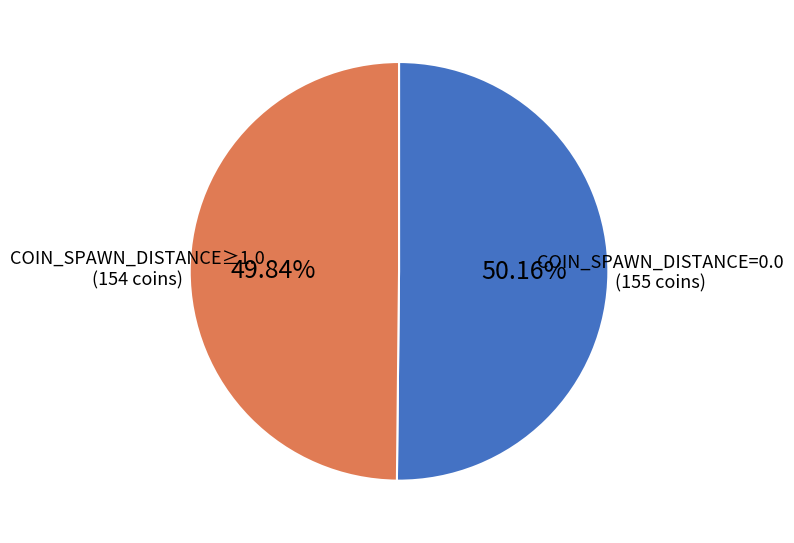

Does any single category account for the majority?

Yes